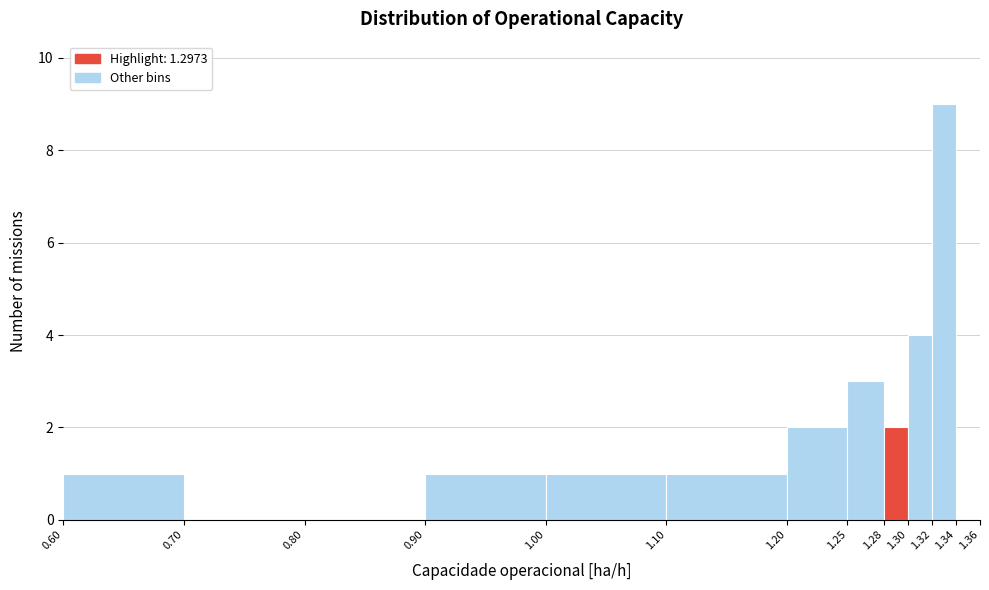

Reading left to right, transcribe this chart: for each bar, give the range it covers on the x-axis and its height. The values are not printed on the chart, so give them approximately, as read against the axis.

0.60 to 0.70: 1
0.70 to 0.80: 0
0.80 to 0.90: 0
0.90 to 1.00: 1
1.00 to 1.10: 1
1.10 to 1.20: 1
1.20 to 1.25: 2
1.25 to 1.28: 3
1.28 to 1.30: 2
1.30 to 1.32: 4
1.32 to 1.34: 9
1.34 to 1.36: 0